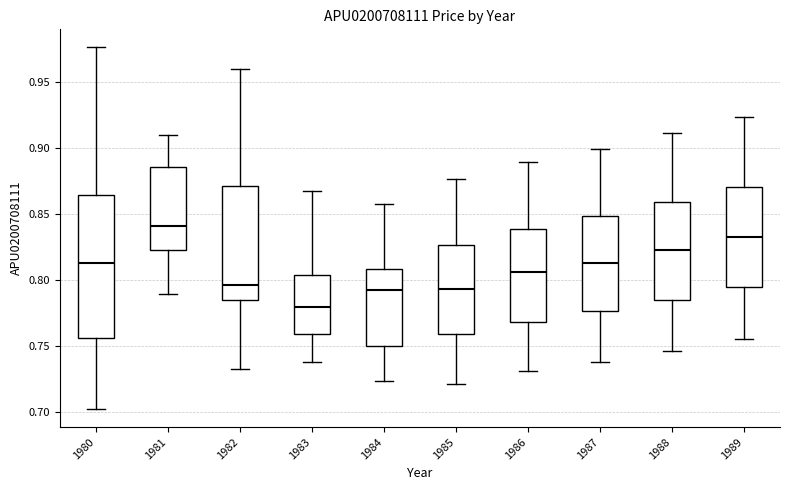

Reading left to right, read every box against the y-axis: the position of its median line, the range the box covers, and the ends of its whiskers. The values are not printed on the chart, so give them approximately, as read against the axis.

1980: median 0.815, box 0.755 to 0.865, whiskers 0.700 to 0.975
1981: median 0.840, box 0.825 to 0.885, whiskers 0.790 to 0.910
1982: median 0.795, box 0.785 to 0.870, whiskers 0.730 to 0.960
1983: median 0.780, box 0.760 to 0.805, whiskers 0.740 to 0.865
1984: median 0.790, box 0.750 to 0.810, whiskers 0.725 to 0.855
1985: median 0.795, box 0.760 to 0.825, whiskers 0.720 to 0.875
1986: median 0.805, box 0.770 to 0.840, whiskers 0.730 to 0.890
1987: median 0.815, box 0.775 to 0.850, whiskers 0.740 to 0.900
1988: median 0.825, box 0.785 to 0.860, whiskers 0.745 to 0.910
1989: median 0.835, box 0.795 to 0.870, whiskers 0.755 to 0.925